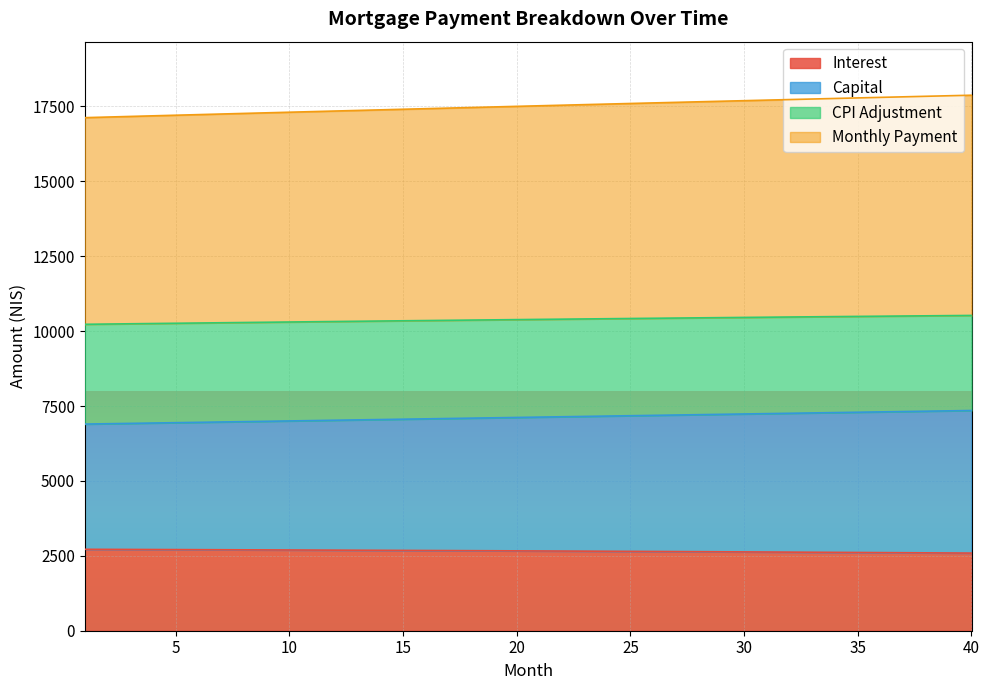

What is the difference between the capital values at 10 and 21?

128.0